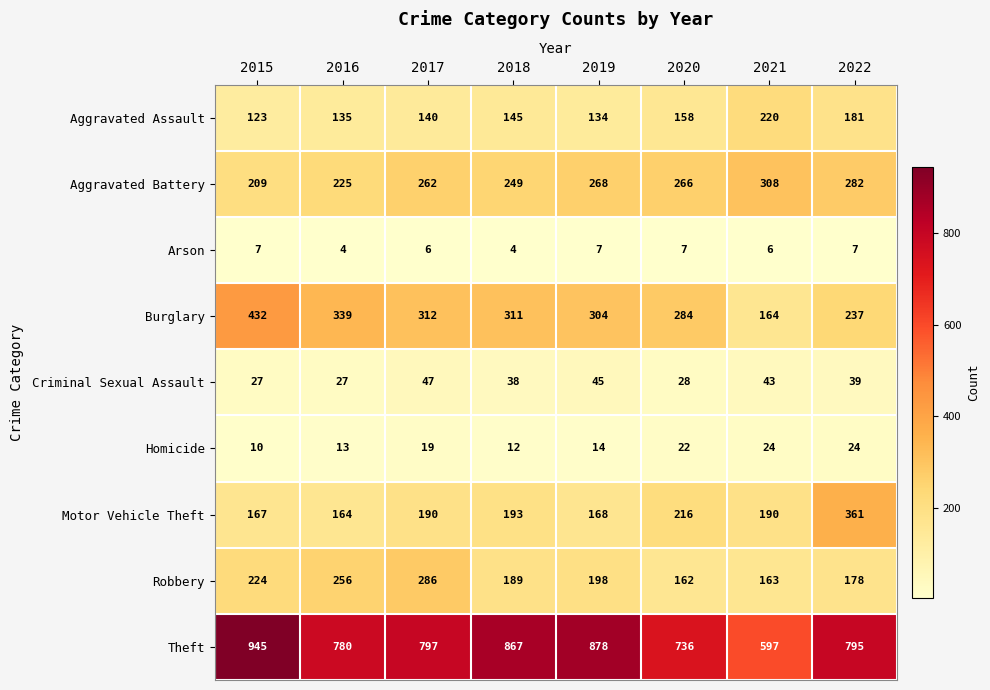

Is it true that Aggravated Assault equals 181 at 2022?

True